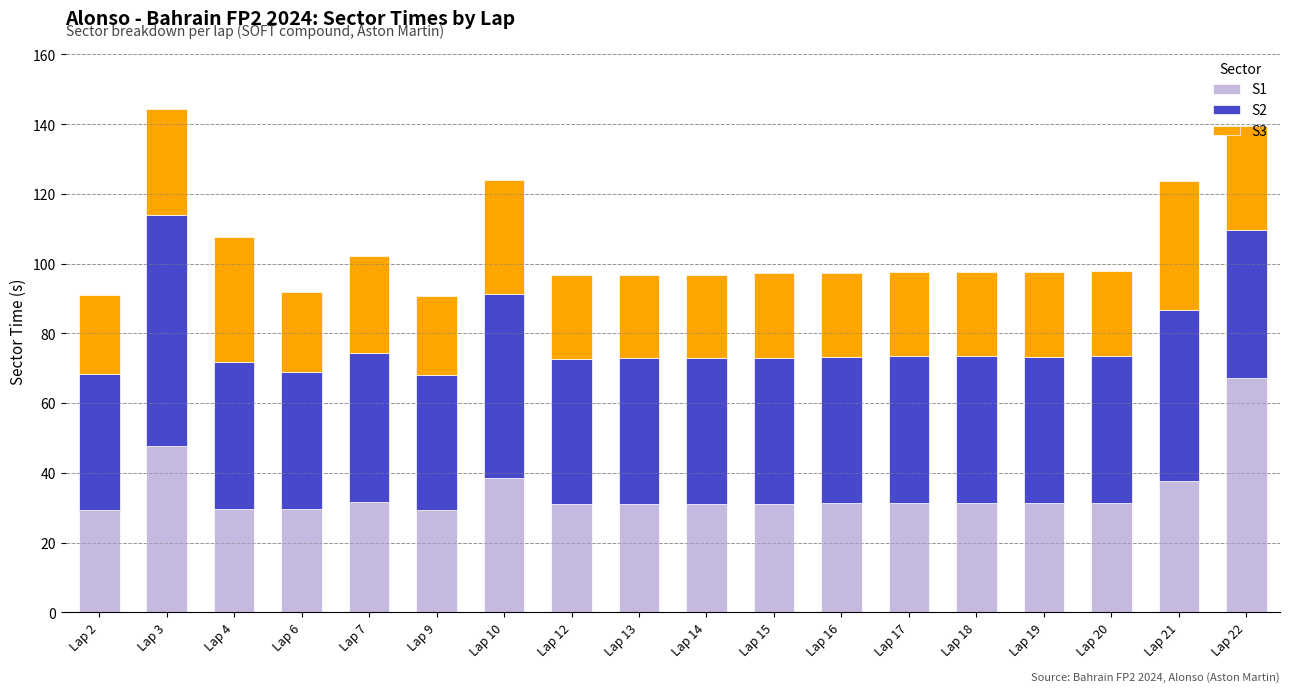

How many data points does each series have?

18